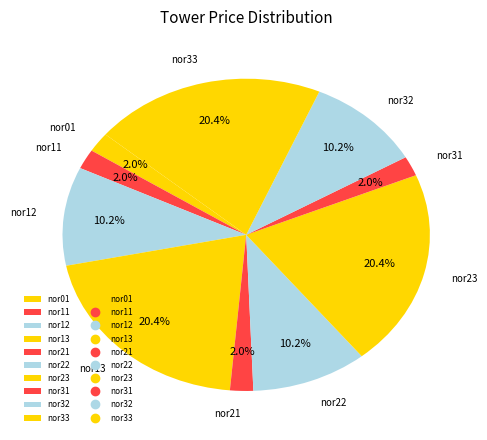

Is the sum of nor23 and nor32 greater than half?

No